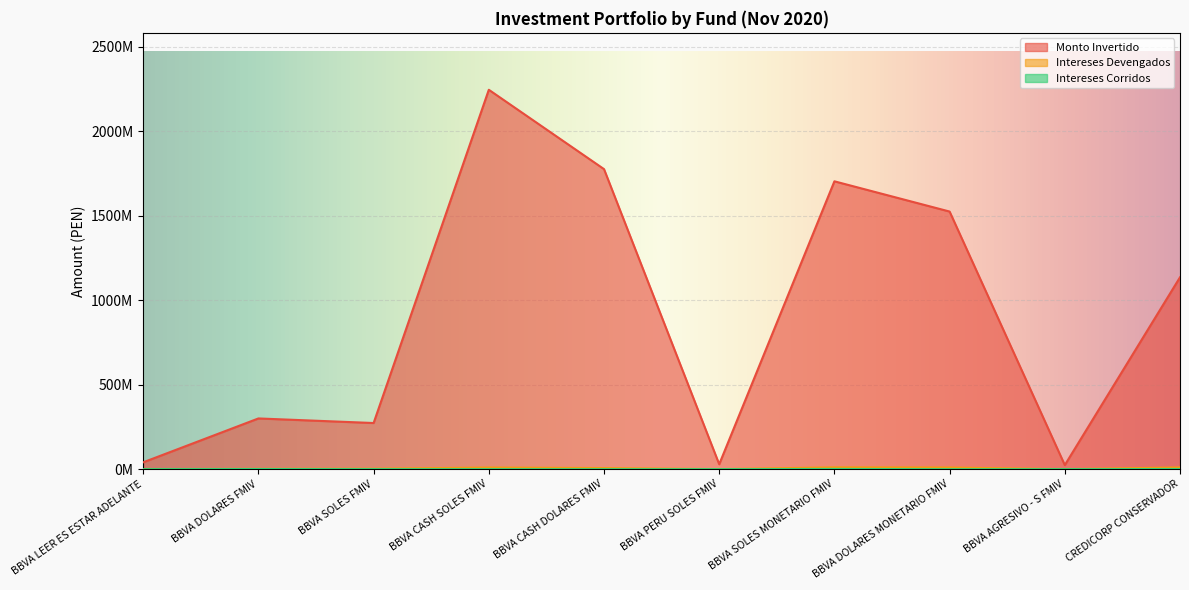

What position from the right is BBVA PERU SOLES FMIV?

5